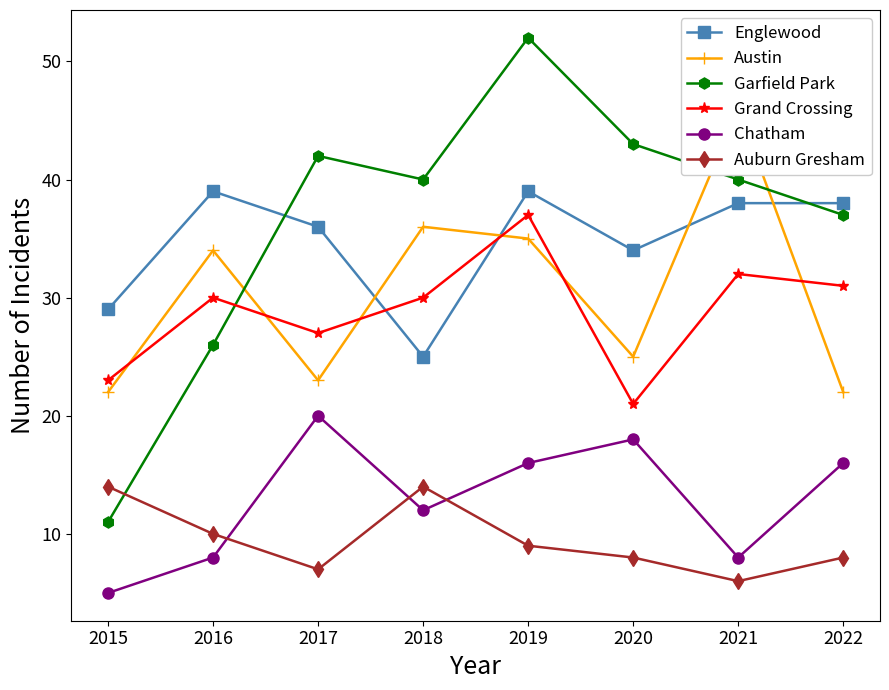

True or false: Auburn Gresham and Garfield Park cross at least once.

True